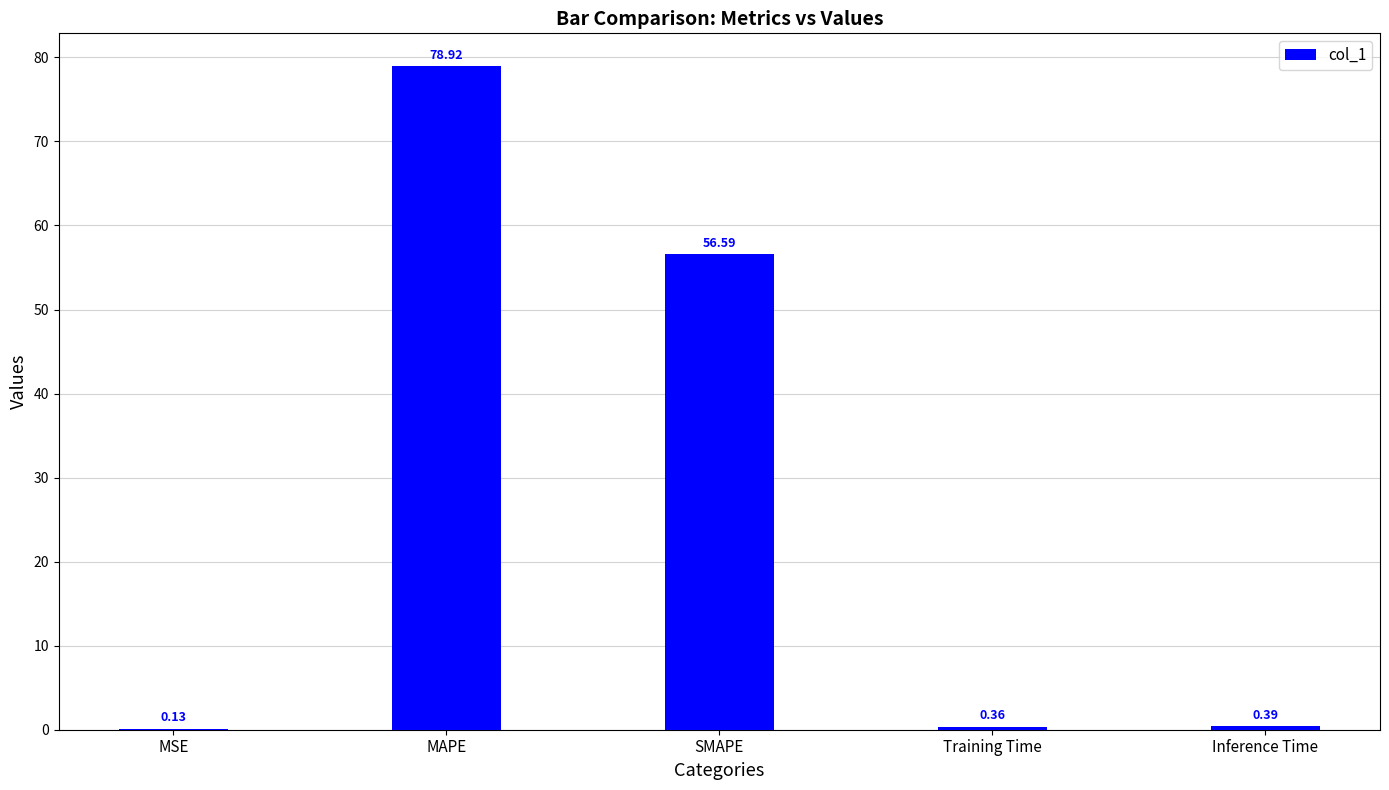

What is the maximum value shown in the chart?

78.9